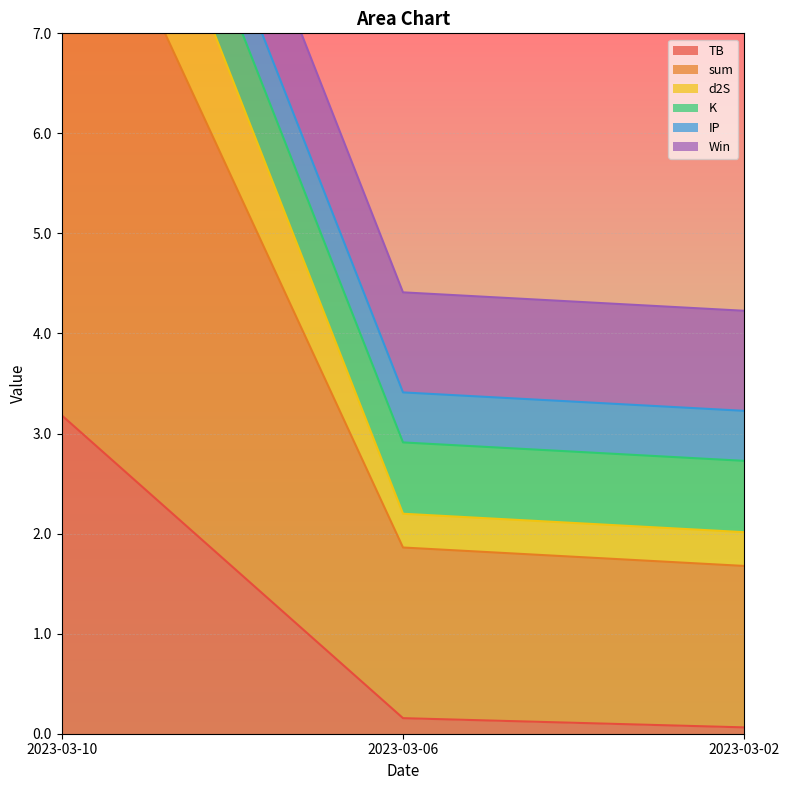

At which category is the sum across all series the highest?

2023-03-10